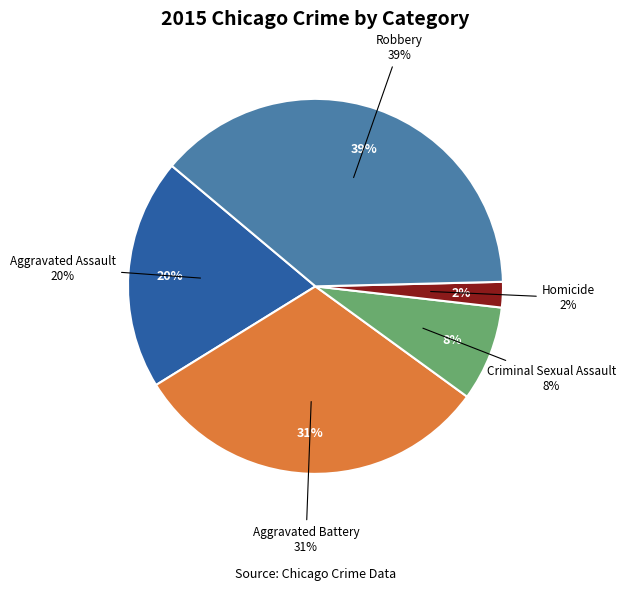

How many segments does this pie chart have?

5